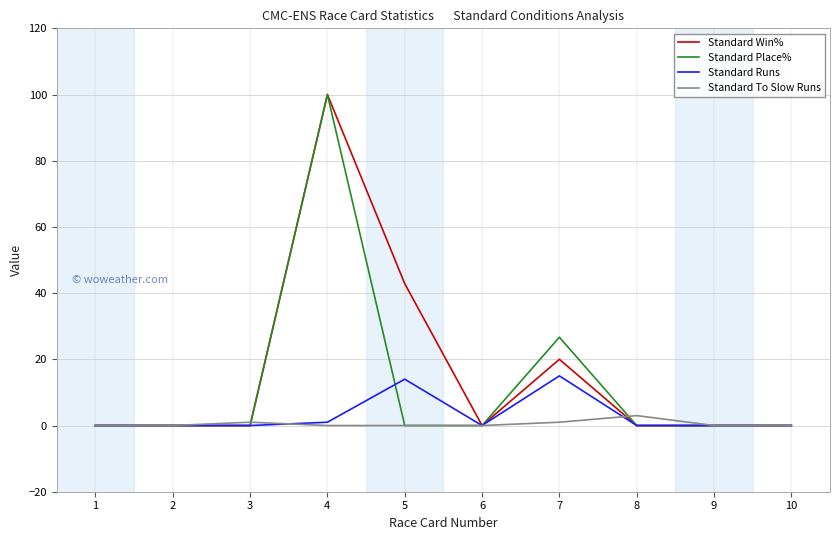

At which category is the sum across all series the highest?

4